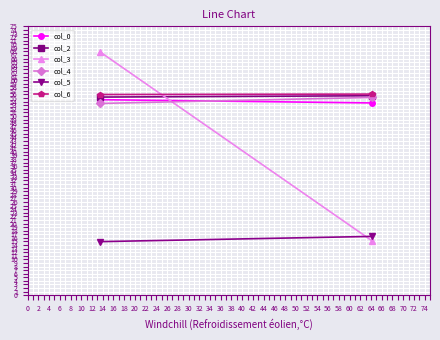

How many values in the col_3 series are below 67?

1